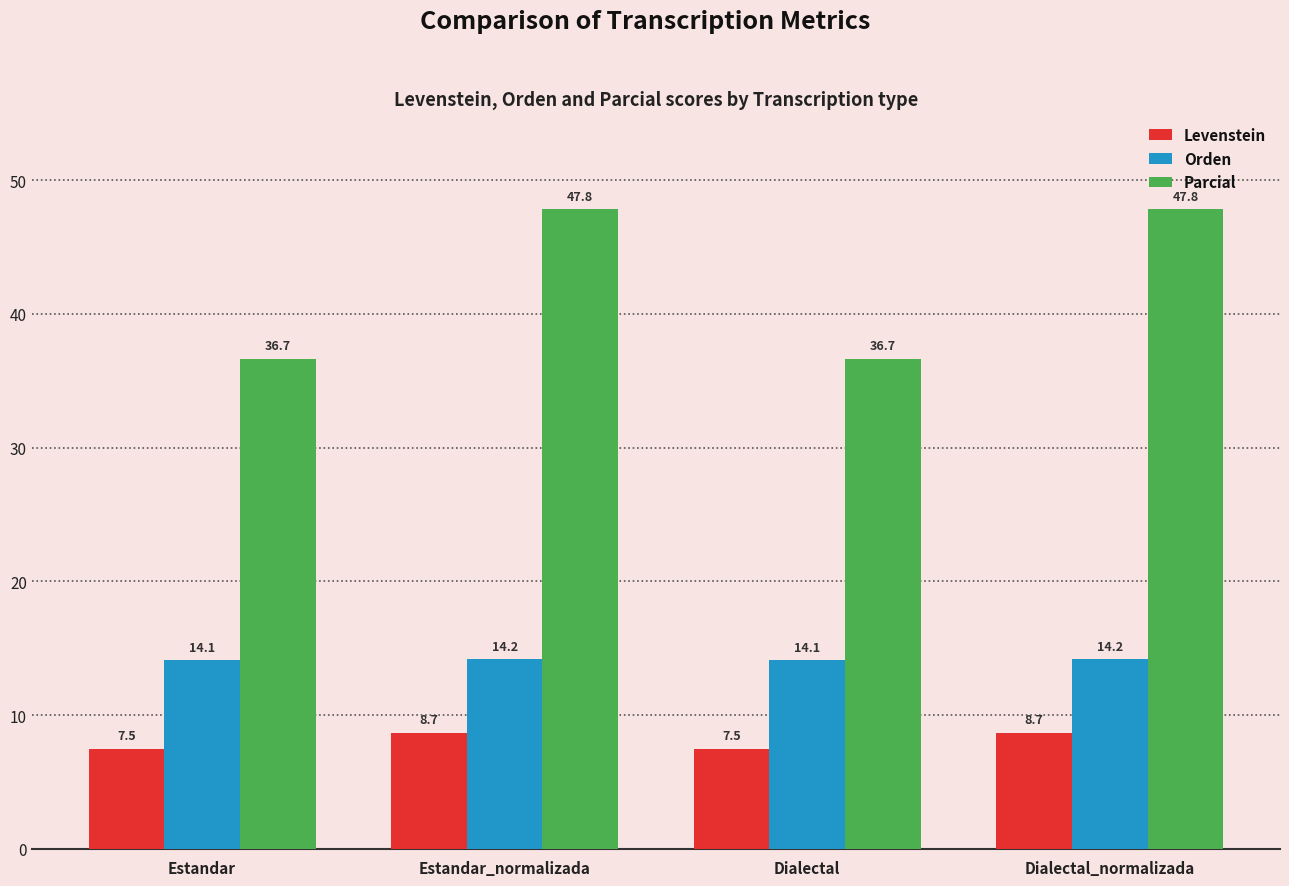

What is the difference between the maximum and minimum values in the Levenstein series?

1.2